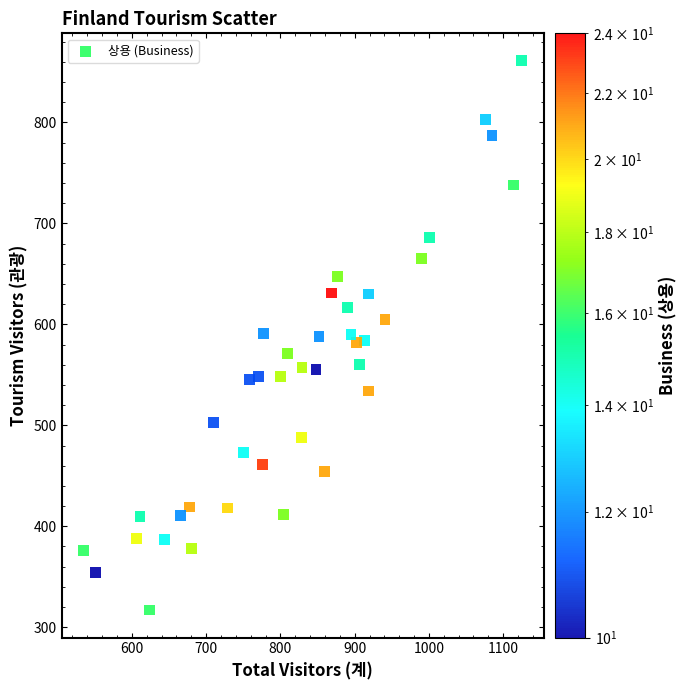

What is the range of X values (max minus min)?

590